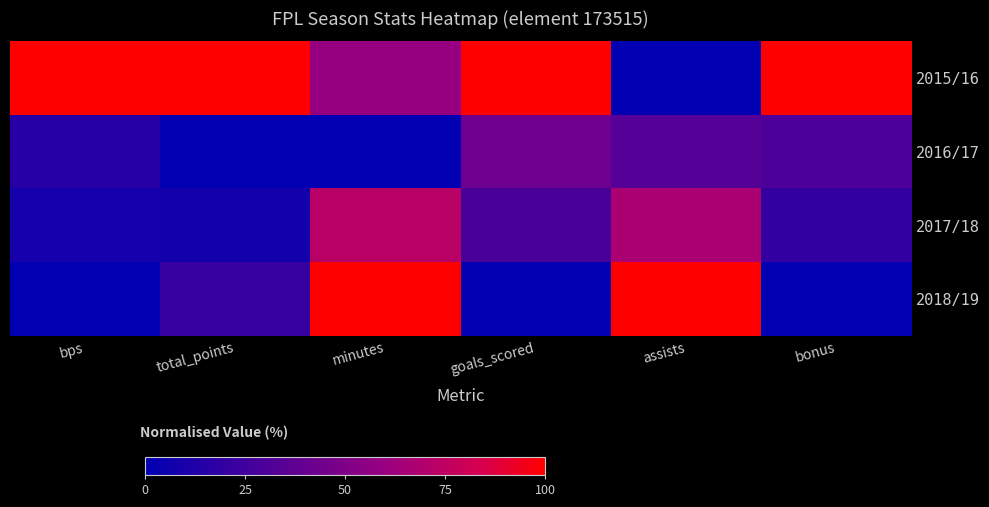

Reading left to right, extract all data points from this chart.

2015/16: bps=100.0	total_points=100.0	minutes=59.2	goals_scored=100.0	assists=0.0	bonus=100.0
2016/17: bps=15.0	total_points=0.0	minutes=0.0	goals_scored=42.9	assists=33.3	bonus=30.0
2017/18: bps=8.3	total_points=7.1	minutes=72.6	goals_scored=28.6	assists=66.7	bonus=20.0
2018/19: bps=0.0	total_points=21.4	minutes=100.0	goals_scored=0.0	assists=100.0	bonus=0.0